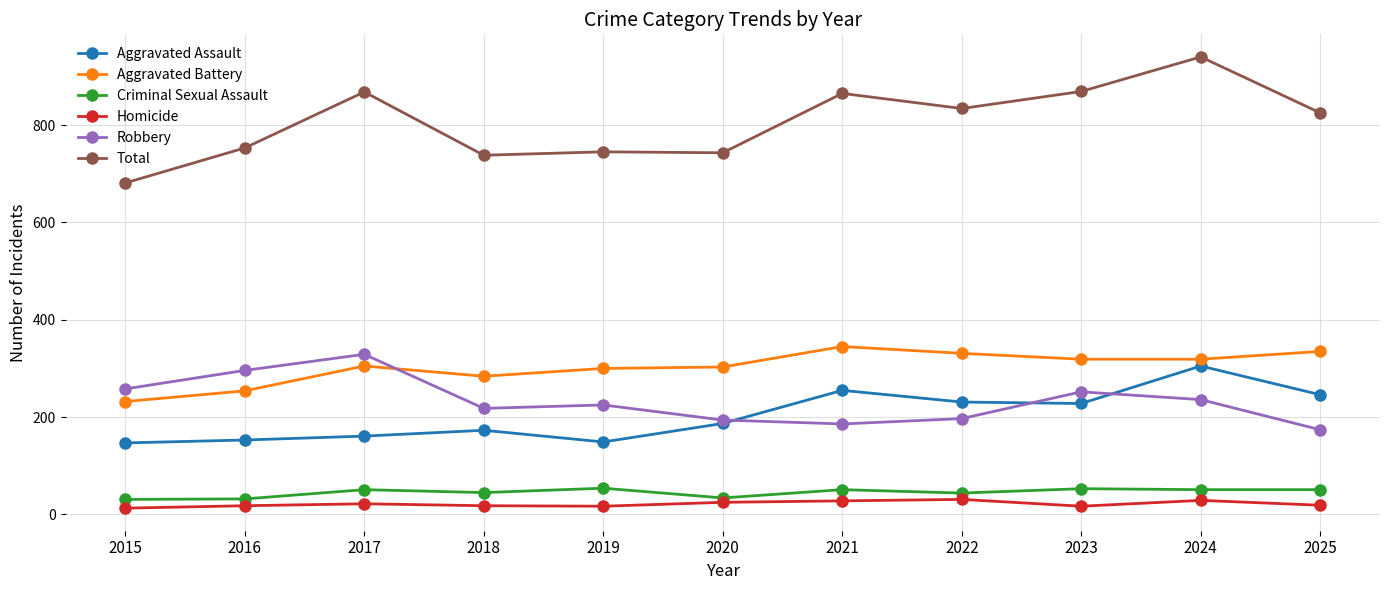

What is the maximum value for Total?

940